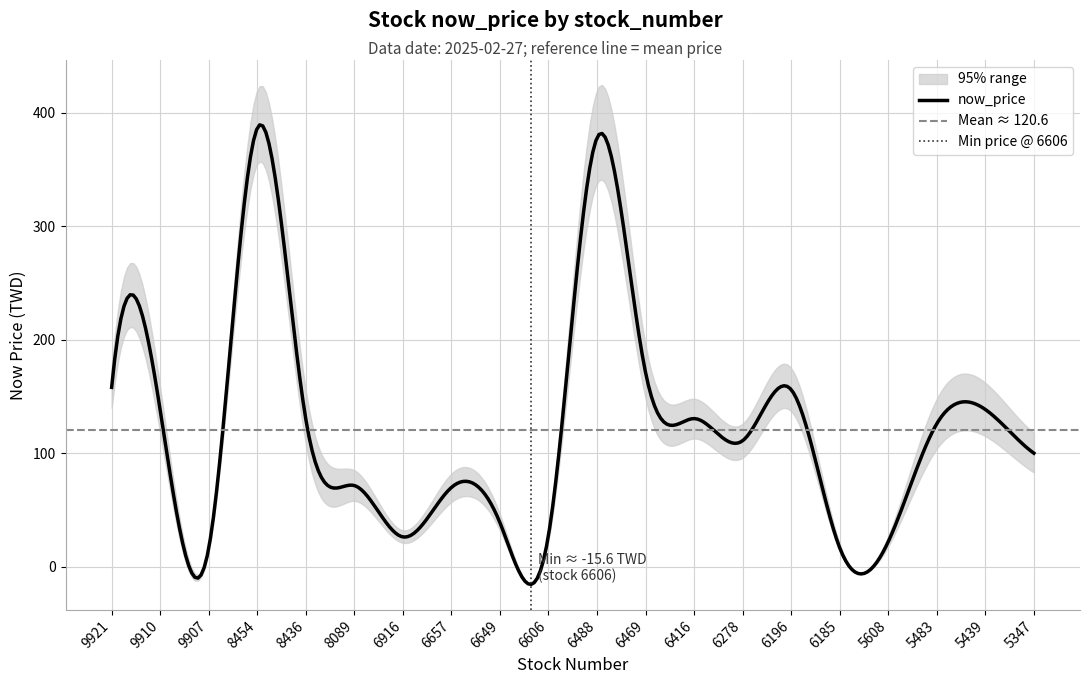

Count the number of data series in this chart.

3